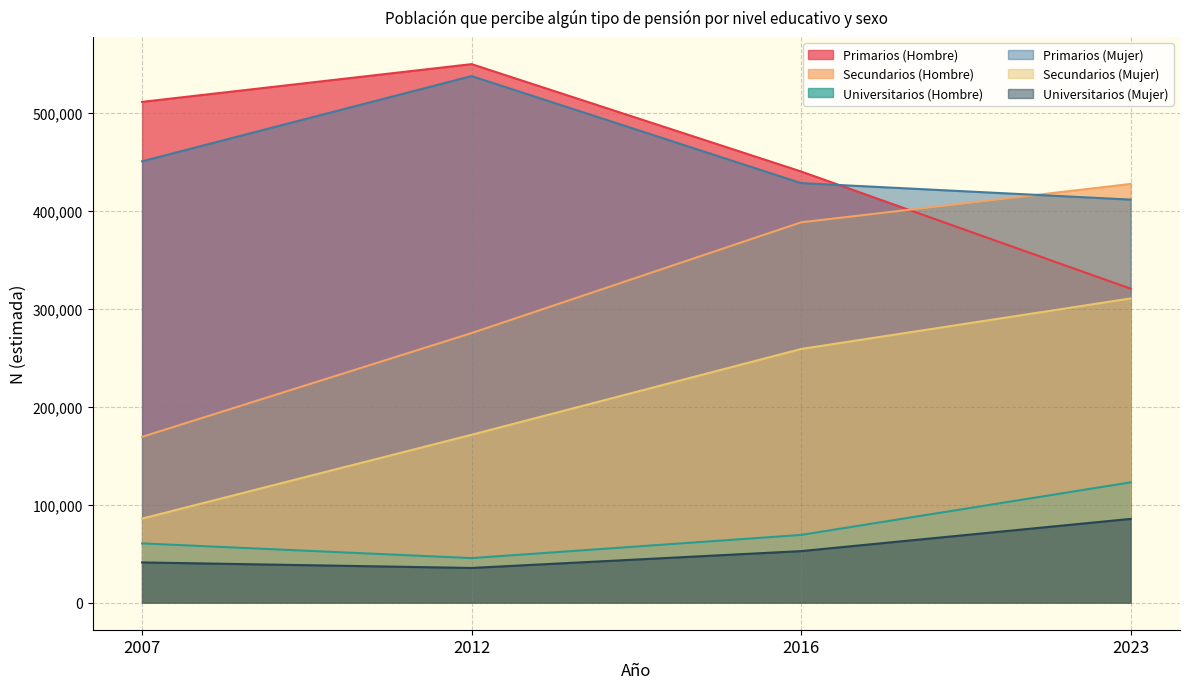

What is the spread (max minus min) of values at 2016?

387703